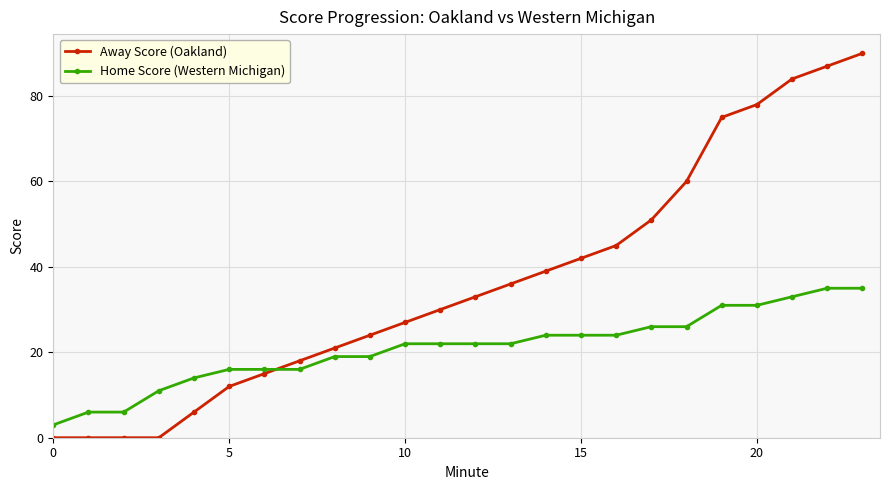

Which series has the largest range (max minus min)?

Away Score (Oakland)